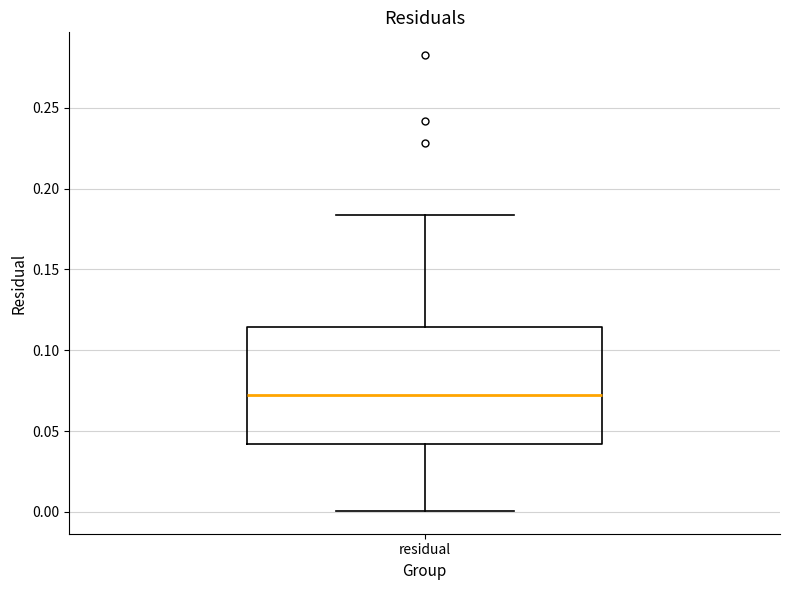

Where does the median line of the box for residual sit on the y-axis? The values are not printed on the chart, so give them approximately, as read against the axis.

0.070